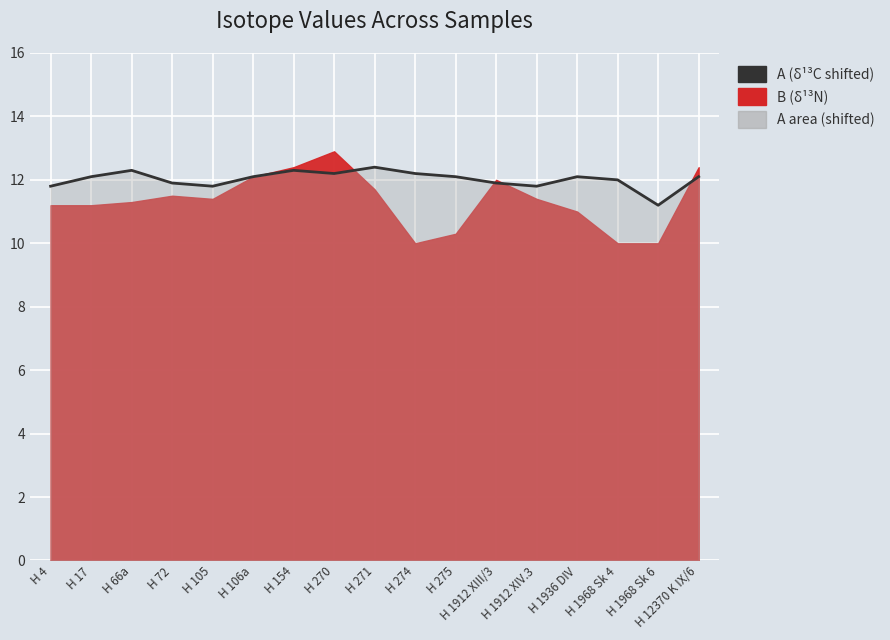

Reading right to left, extract all data points from this chart.

12.1	11.2	12.0	12.1	11.8	11.9	12.1	12.2	12.4	12.2	12.3	12.1	11.8	11.9	12.3	12.1	11.8